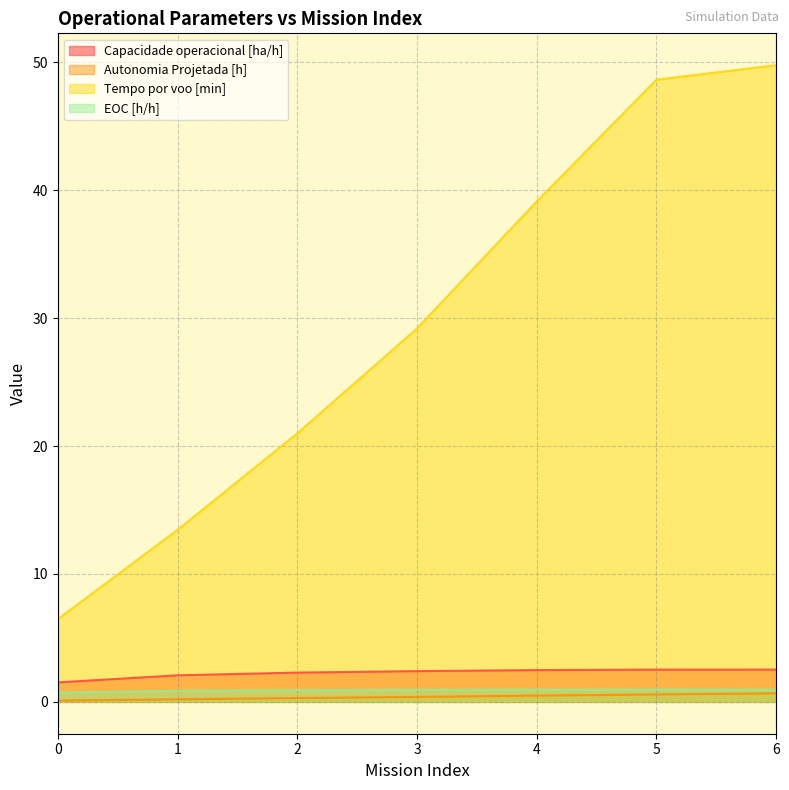

How many EOC [h/h] values are between 0 and 1?

7